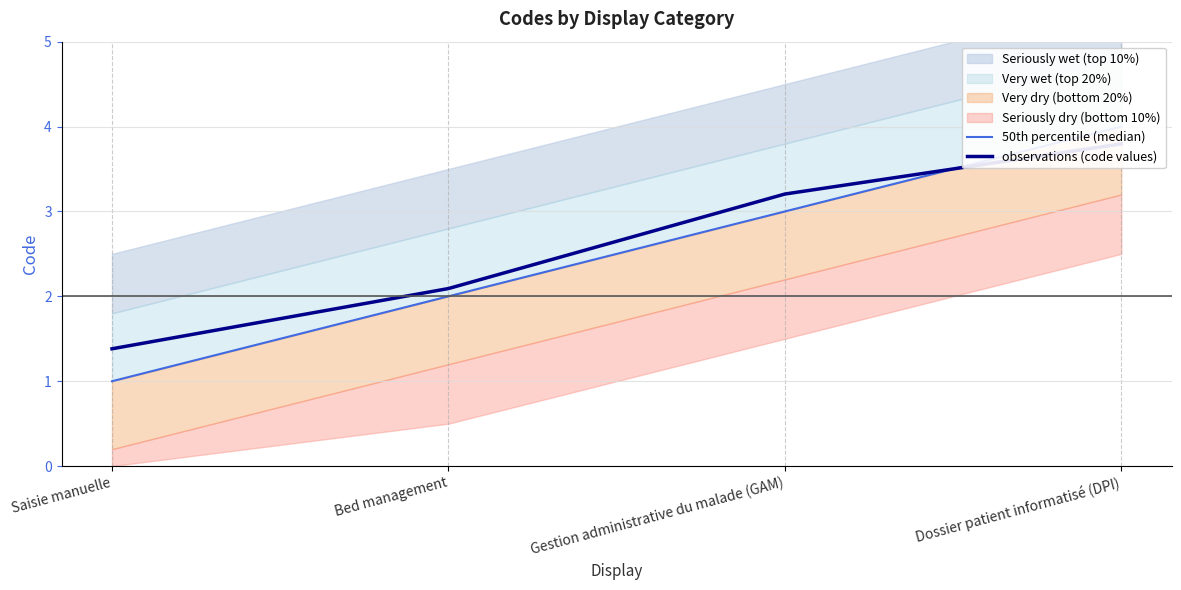

Which series ends up on top after the final intersection of 50th percentile (median) and observations (code values)?

50th percentile (median)